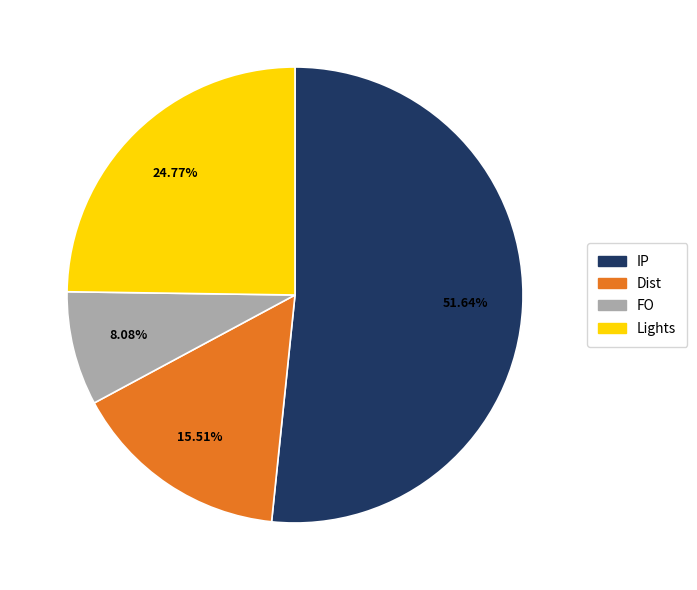

Is FO the majority of the pie?

No